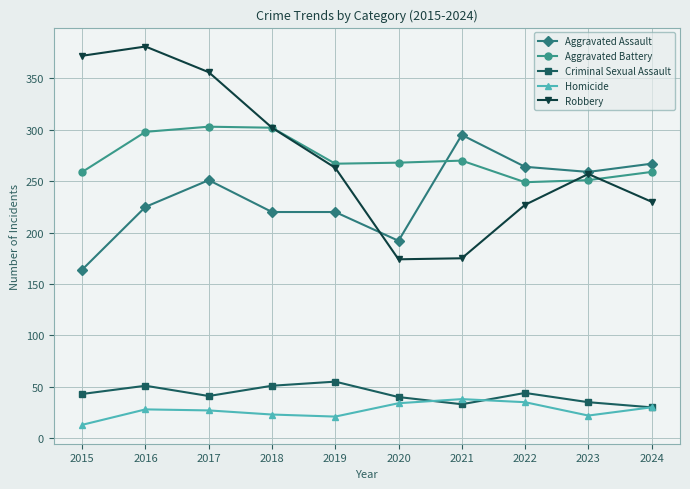

At how many categories does at least one series exceed 140?

10